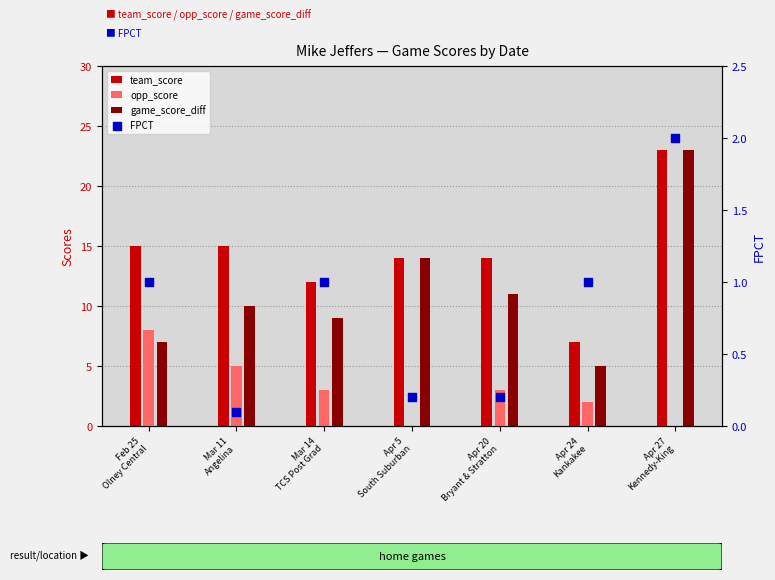

At which category is the sum across all series the highest?

Apr 27
Kennedy-King